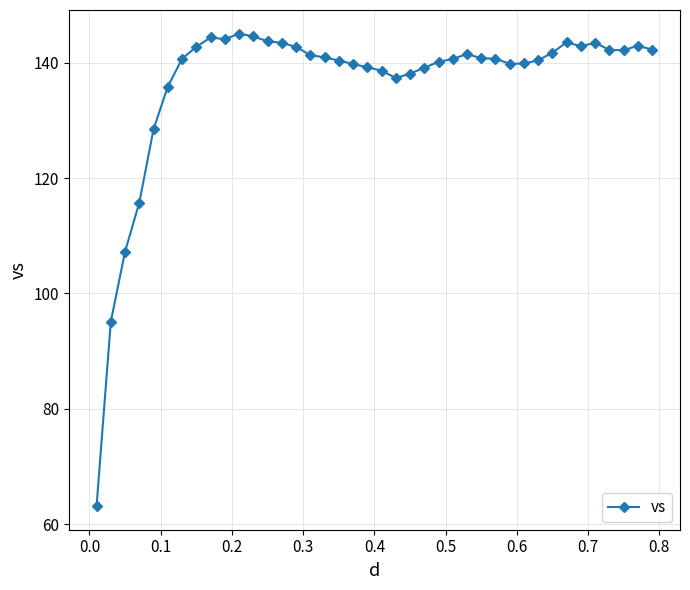

Does the chart display data point markers on the line(s)?

Yes